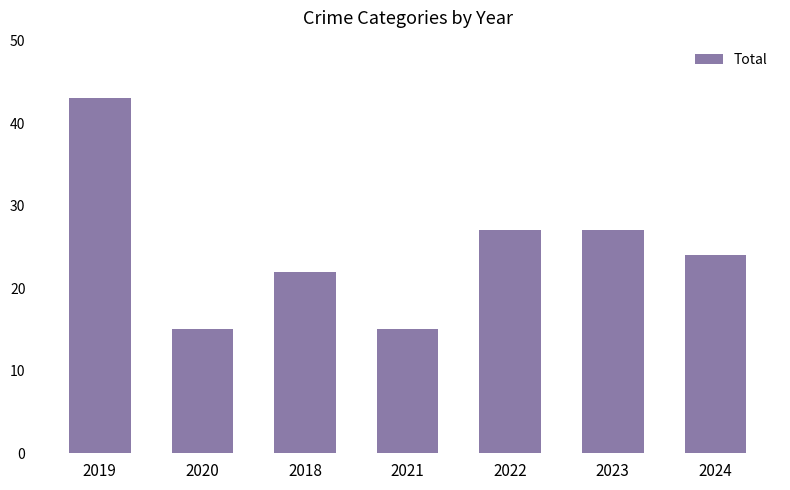

What value does the data have at 2018?

22